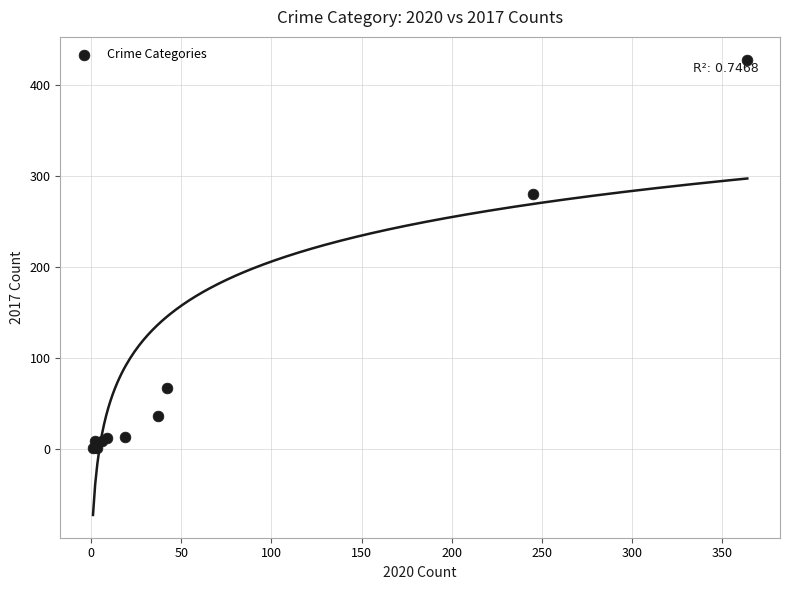

What Y value in the scatter plot is closest to 214?

280